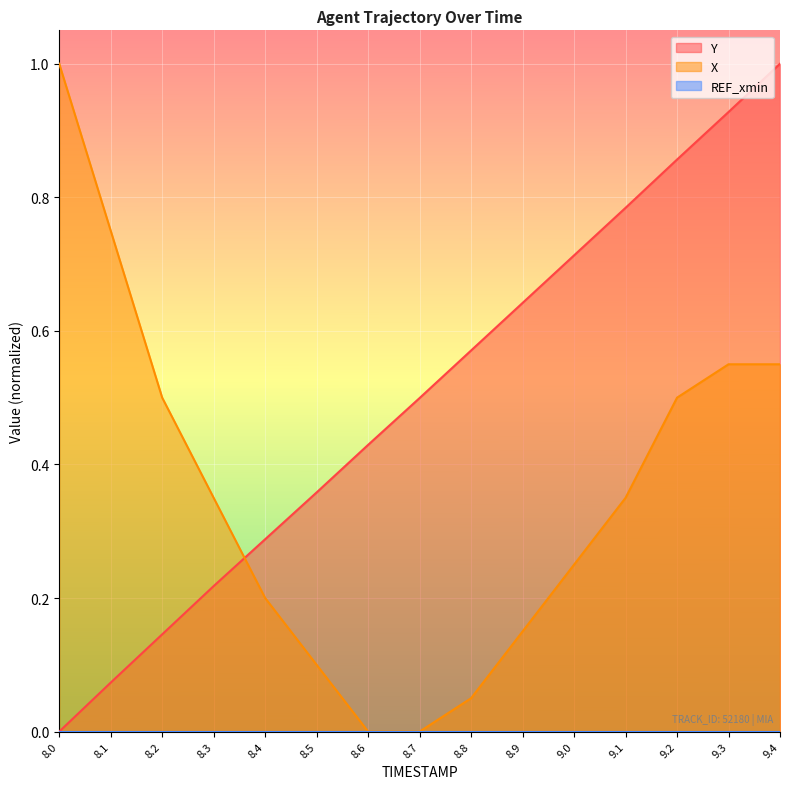

What is the difference between the second highest and minimum values in the Y series?

0.9